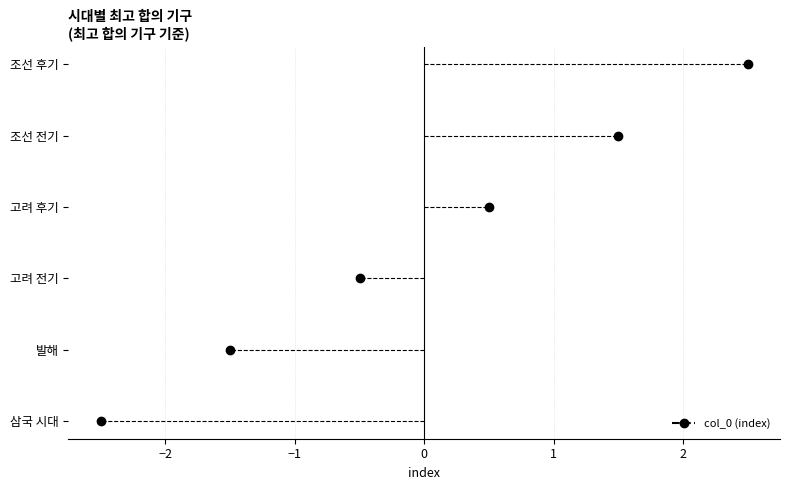

How many data points does each series have?

6